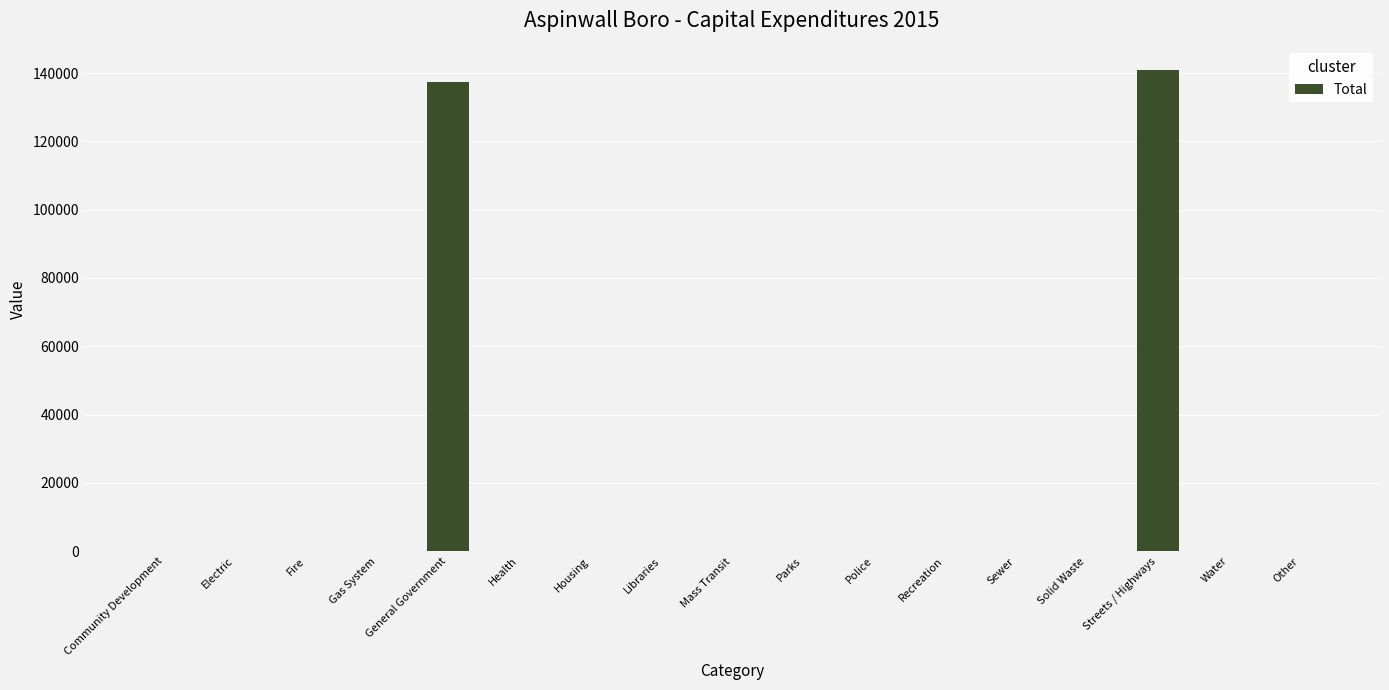

Where is the data nearest to the value 70373?

General Government